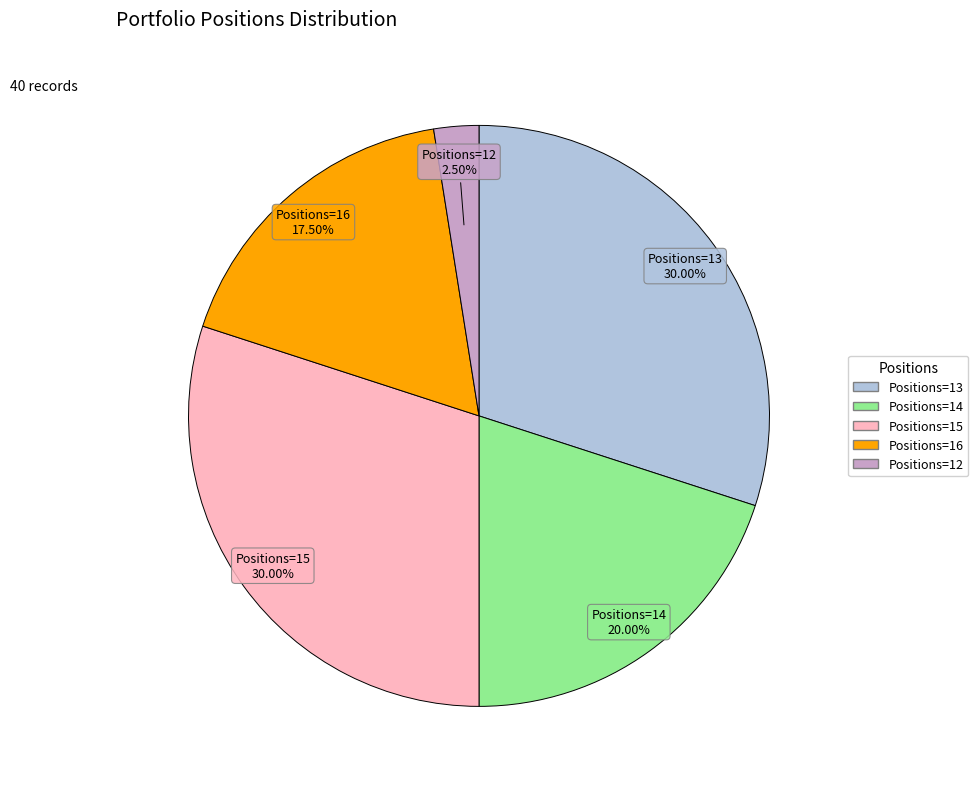

Does any single category account for the majority?

No